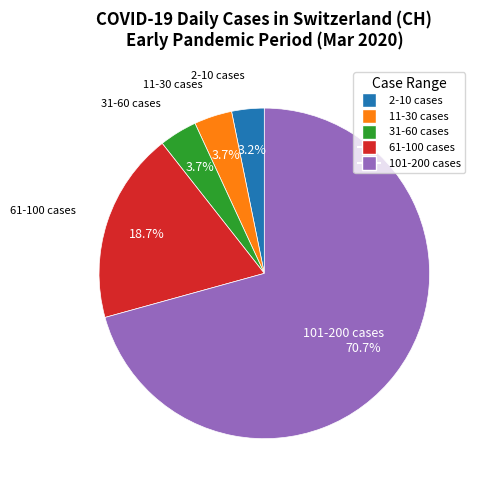

Does any single category account for the majority?

Yes